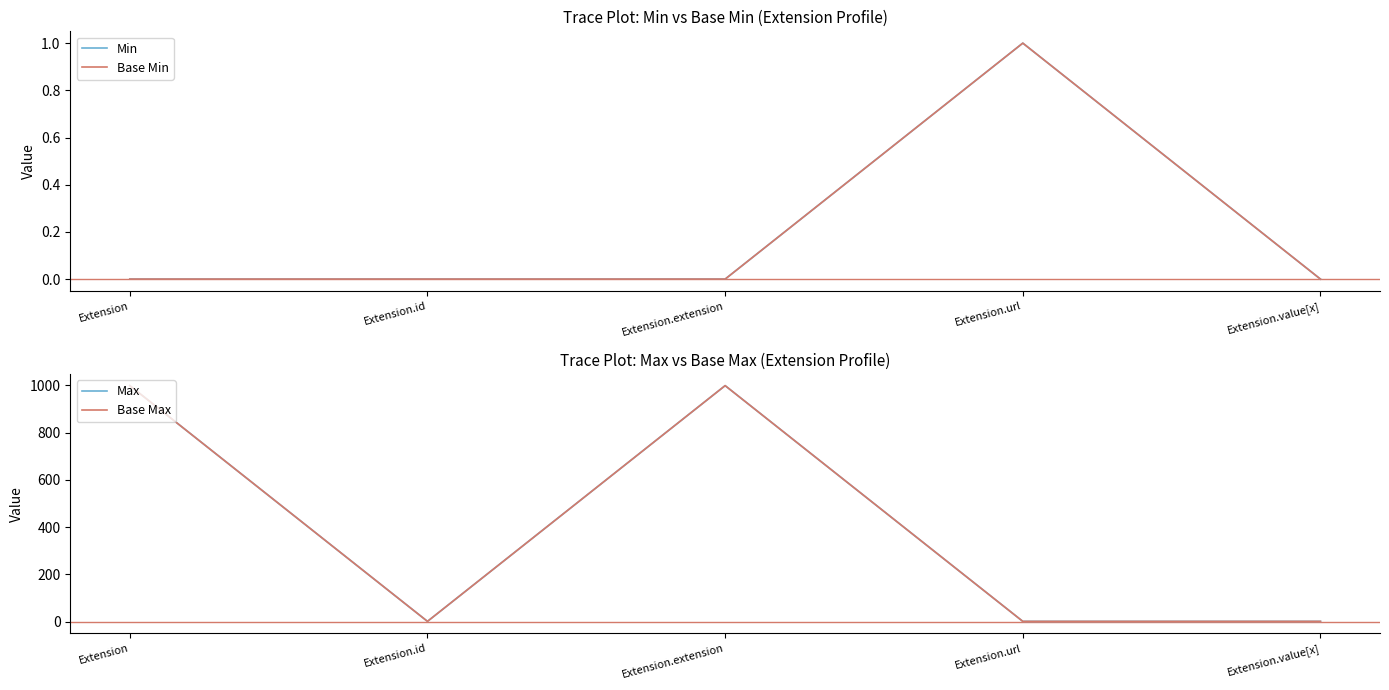

What is the value of the Max point at the 2nd from the left?

1